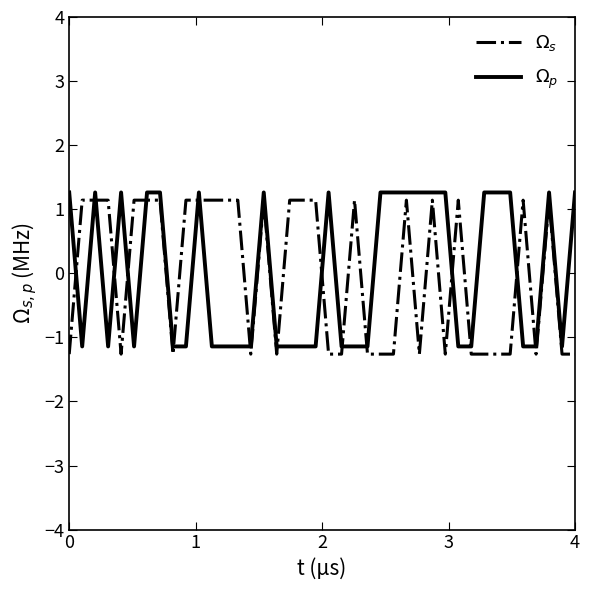

Which series has the widest spread of values?

$\Omega_s$